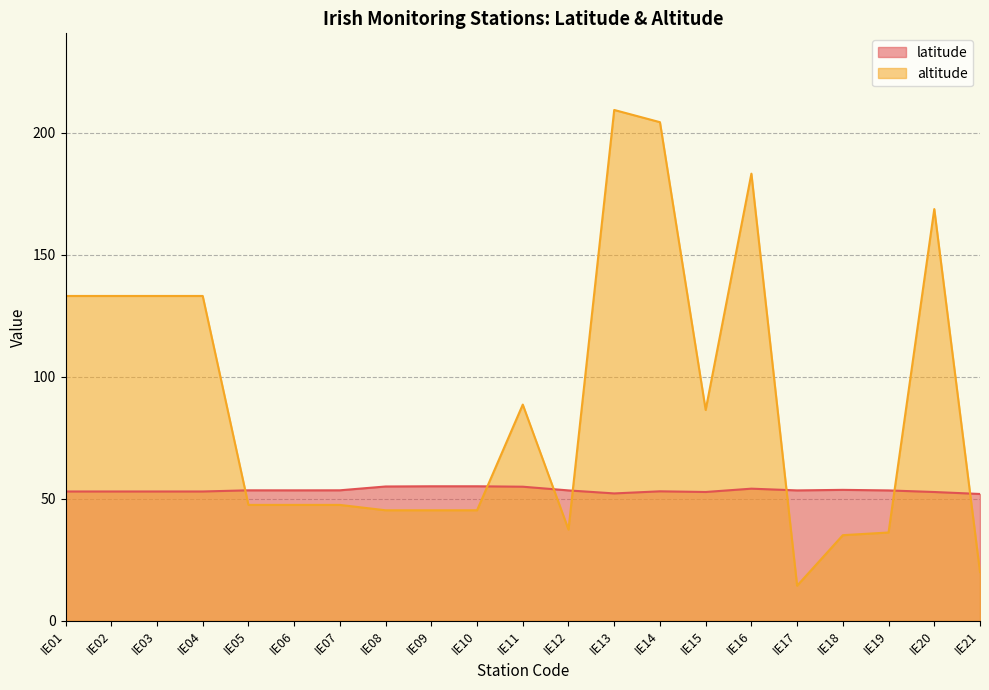

List the series in order of their peak value, highest first.

altitude, latitude